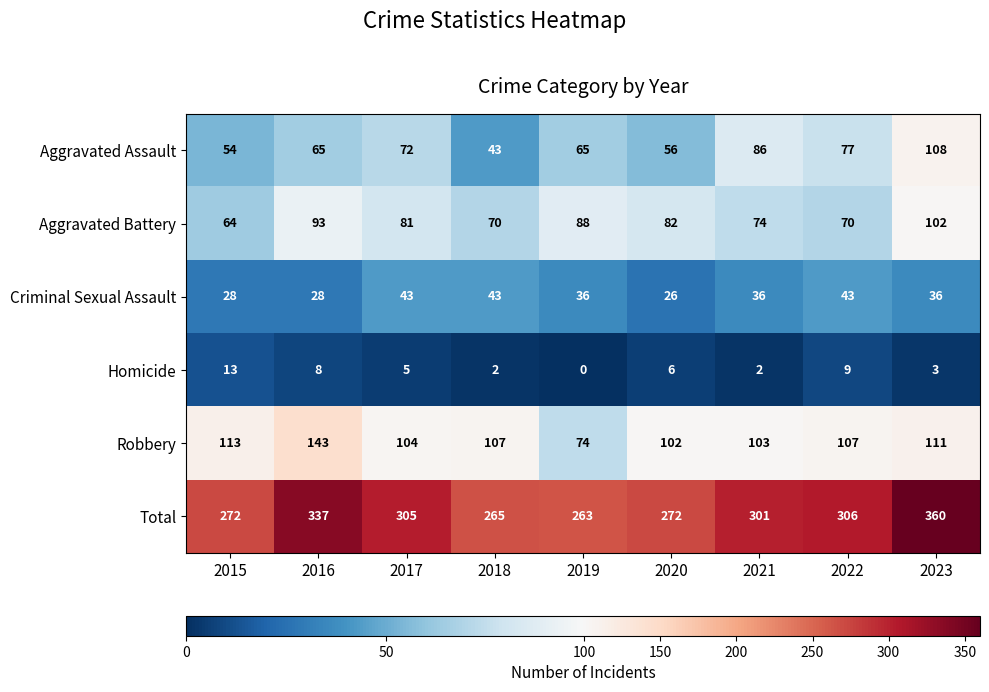

Is it true that Criminal Sexual Assault equals 48 at 2023?

False